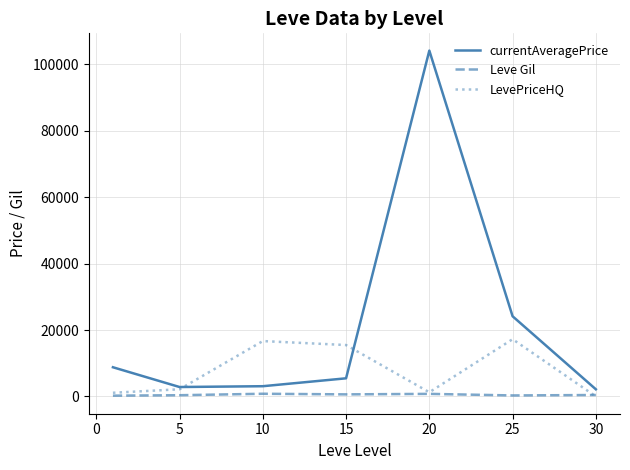

Rank the series by their maximum value, from lowest to highest.

Leve Gil, LevePriceHQ, currentAveragePrice